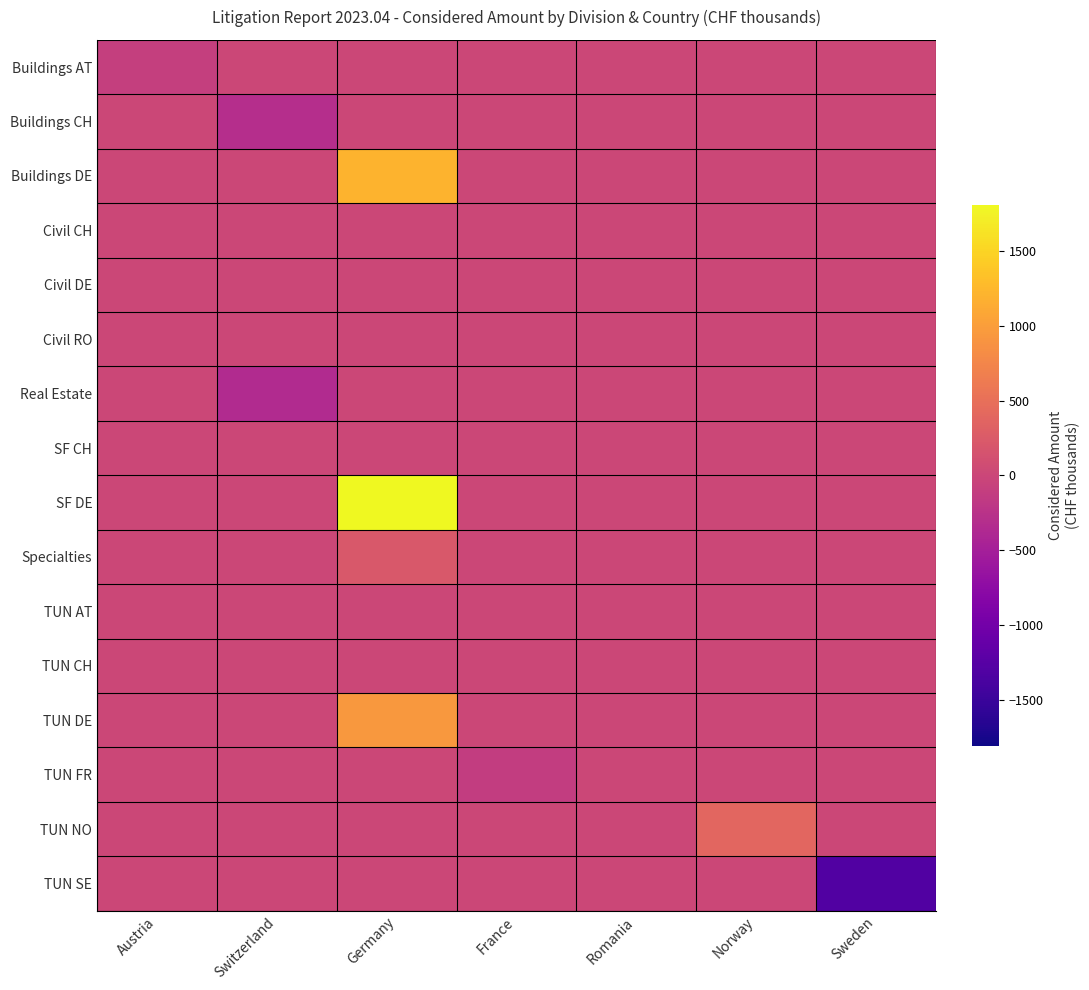

Reading left to right, what are all the values shown in this chart?

Buildings AT: Austria=-98.5	Switzerland=0.0	Germany=0.0	France=0.0	Romania=0.0	Norway=0.0	Sweden=0.0
Buildings CH: Austria=0.0	Switzerland=-300.0	Germany=0.0	France=0.0	Romania=0.0	Norway=0.0	Sweden=0.0
Buildings DE: Austria=0.0	Switzerland=0.0	Germany=1203.1	France=0.0	Romania=0.0	Norway=0.0	Sweden=0.0
Civil CH: Austria=0.0	Switzerland=0.0	Germany=0.0	France=0.0	Romania=0.0	Norway=0.0	Sweden=0.0
Civil DE: Austria=0.0	Switzerland=0.0	Germany=0.0	France=0.0	Romania=0.0	Norway=0.0	Sweden=0.0
Civil RO: Austria=0.0	Switzerland=0.0	Germany=0.0	France=0.0	Romania=0.0	Norway=0.0	Sweden=0.0
Real Estate: Austria=0.0	Switzerland=-352.0	Germany=0.0	France=0.0	Romania=0.0	Norway=0.0	Sweden=0.0
SF CH: Austria=0.0	Switzerland=0.0	Germany=0.0	France=0.0	Romania=0.0	Norway=0.0	Sweden=0.0
SF DE: Austria=0.0	Switzerland=0.0	Germany=1808.0	France=0.0	Romania=0.0	Norway=0.0	Sweden=0.0
Specialties: Austria=0.0	Switzerland=0.0	Germany=216.8	France=0.0	Romania=0.0	Norway=0.0	Sweden=0.0
TUN AT: Austria=0.0	Switzerland=0.0	Germany=0.0	France=0.0	Romania=0.0	Norway=0.0	Sweden=0.0
TUN CH: Austria=0.0	Switzerland=0.0	Germany=0.0	France=0.0	Romania=0.0	Norway=0.0	Sweden=0.0
TUN DE: Austria=0.0	Switzerland=0.0	Germany=933.1	France=0.0	Romania=0.0	Norway=0.0	Sweden=0.0
TUN FR: Austria=0.0	Switzerland=0.0	Germany=0.0	France=-125.6	Romania=0.0	Norway=0.0	Sweden=0.0
TUN NO: Austria=0.0	Switzerland=0.0	Germany=0.0	France=0.0	Romania=0.0	Norway=386.9	Sweden=0.0
TUN SE: Austria=0.0	Switzerland=0.0	Germany=0.0	France=0.0	Romania=0.0	Norway=0.0	Sweden=-1305.0